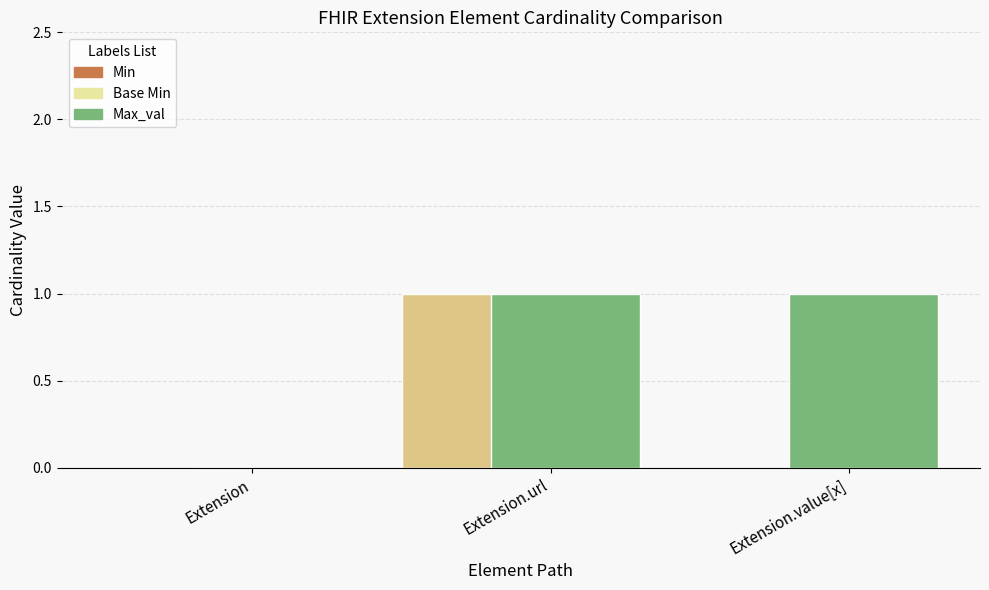

Which series has the largest total across all categories?

Max_val